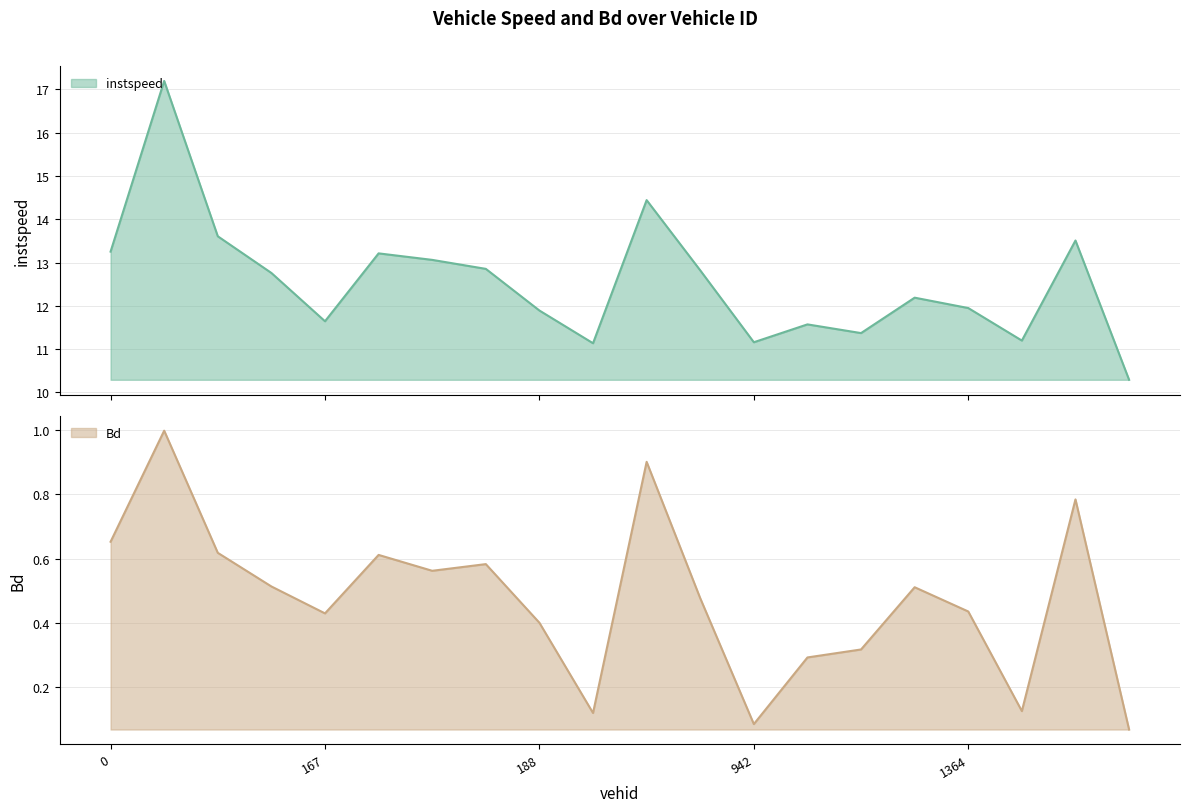

Count the number of data series in this chart.

2